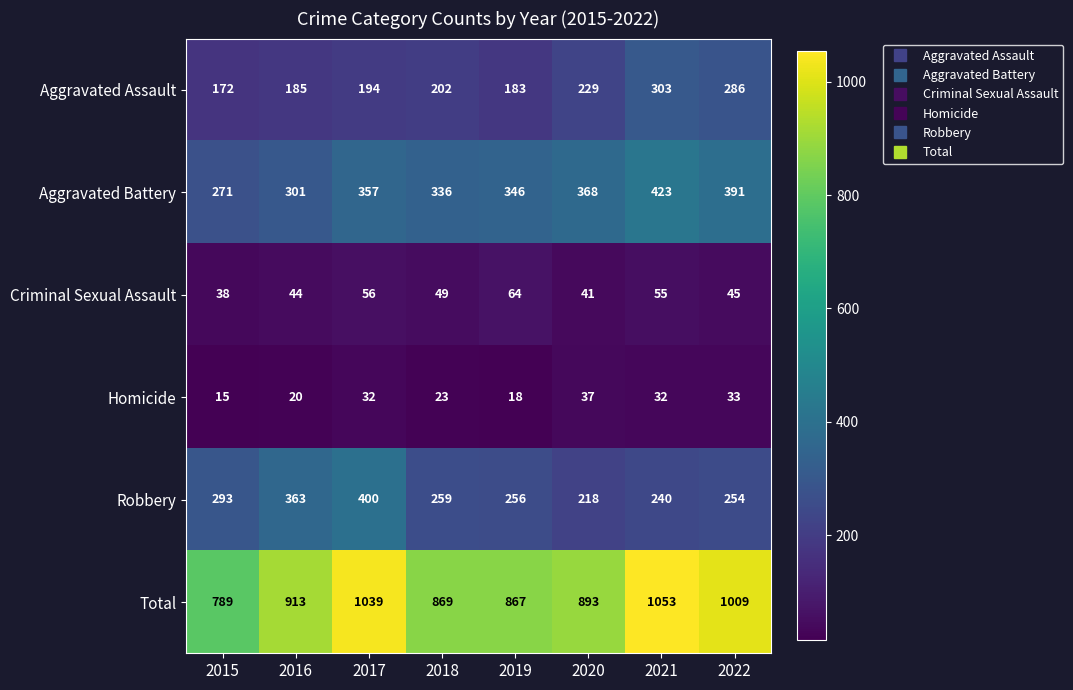

True or false: Aggravated Battery has a value of 202 at 2020.

False